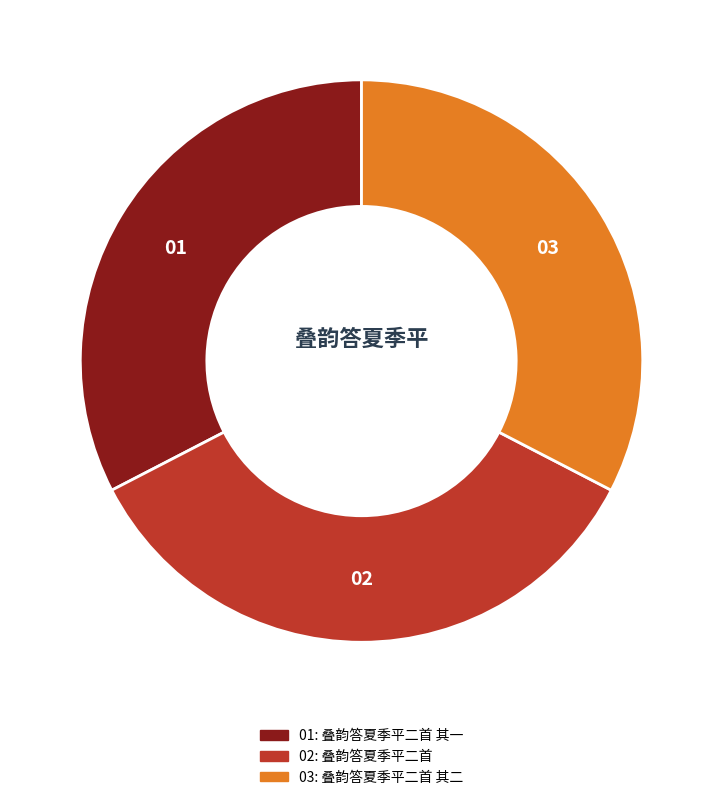

Is there a majority slice in this chart?

No